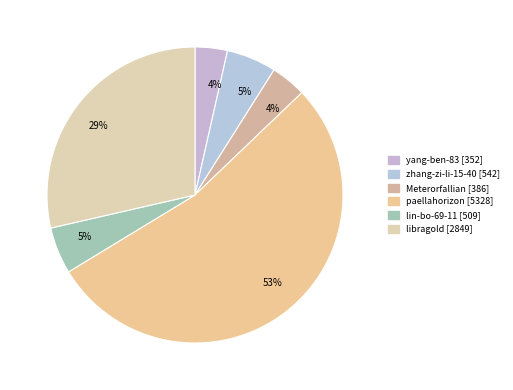

Count the number of slices in the pie.

6